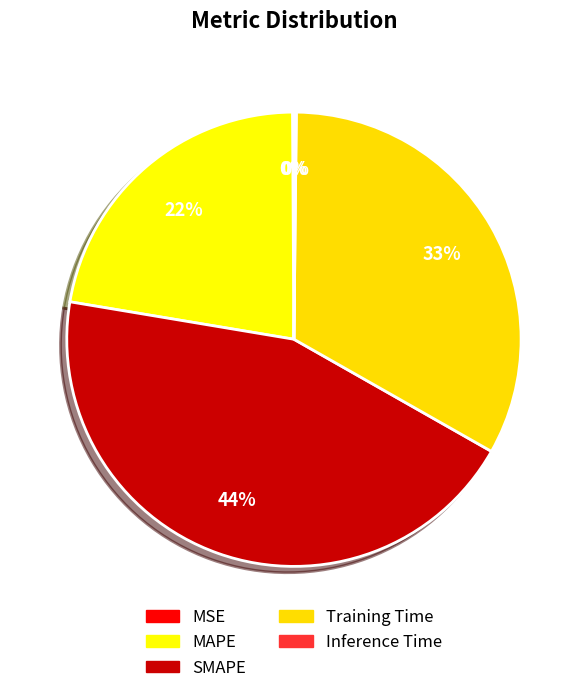

Count the number of slices in the pie.

5